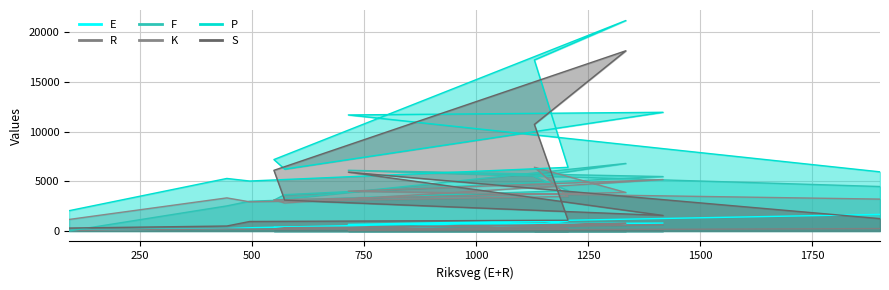

At which category does the chart reach its peak across all series?

1334